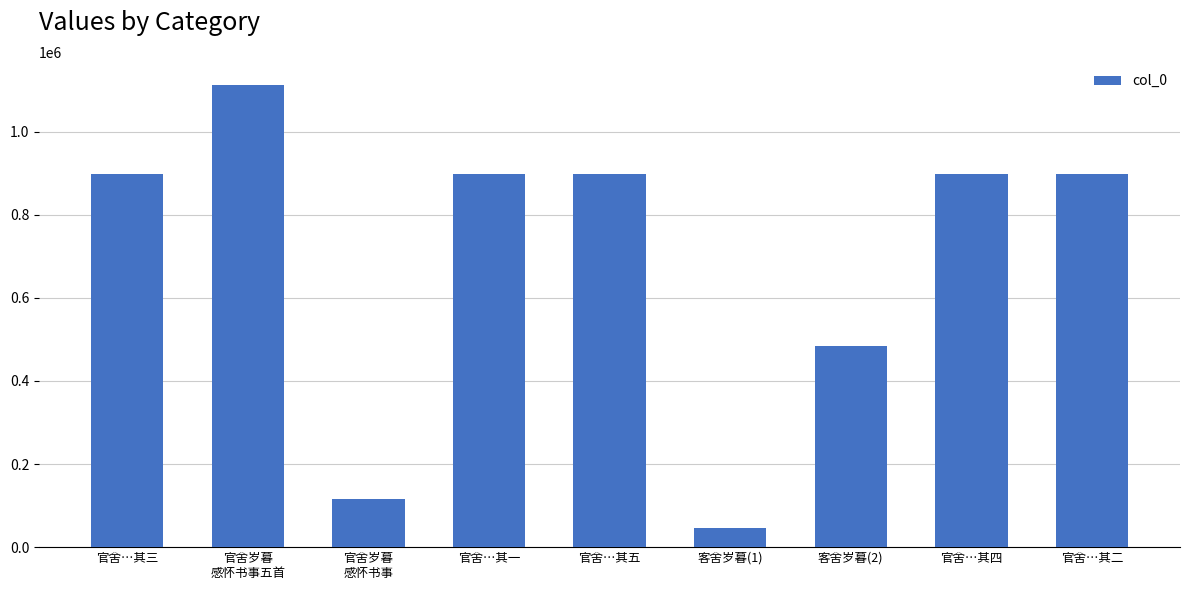

Is it true that the value at 客舍岁暮(2) is 485083?

True